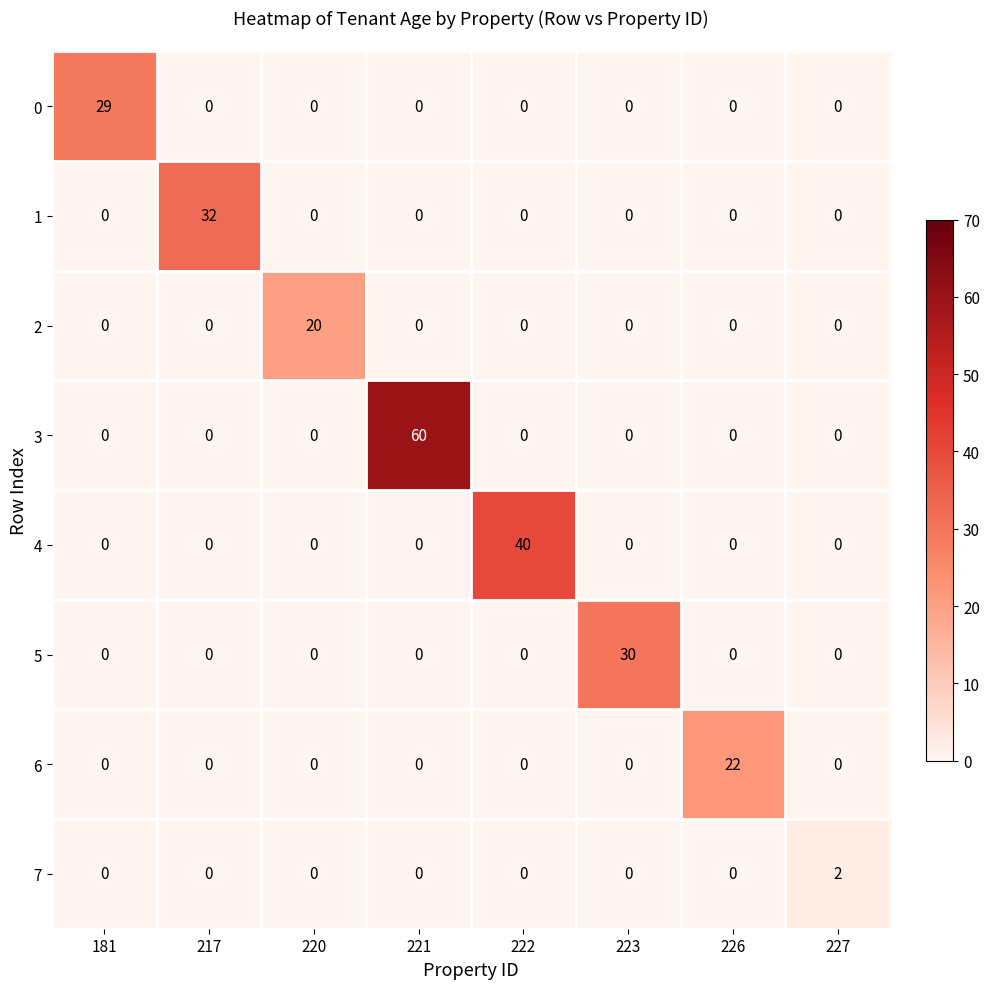

The 6 series shows 35 at 226. True or false?

False